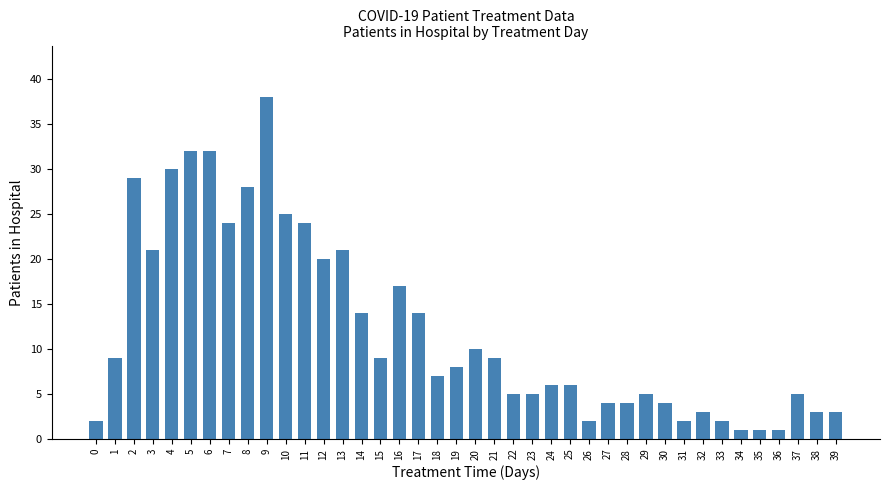

What is the value of the 10th bar from the left?

38